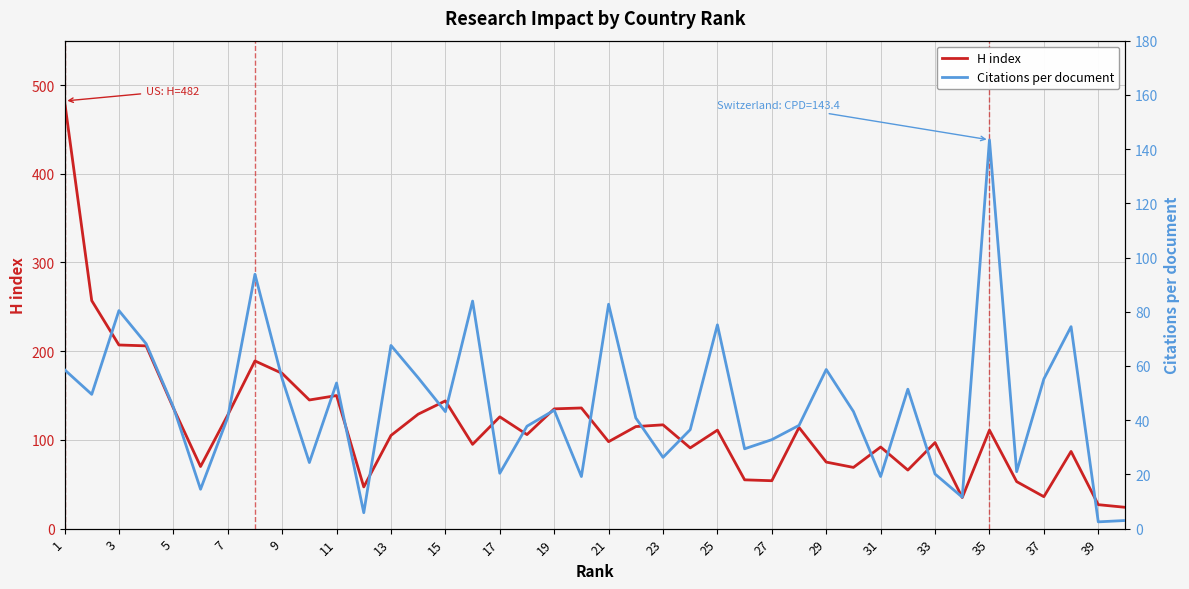

What is the minimum value for H index?

24